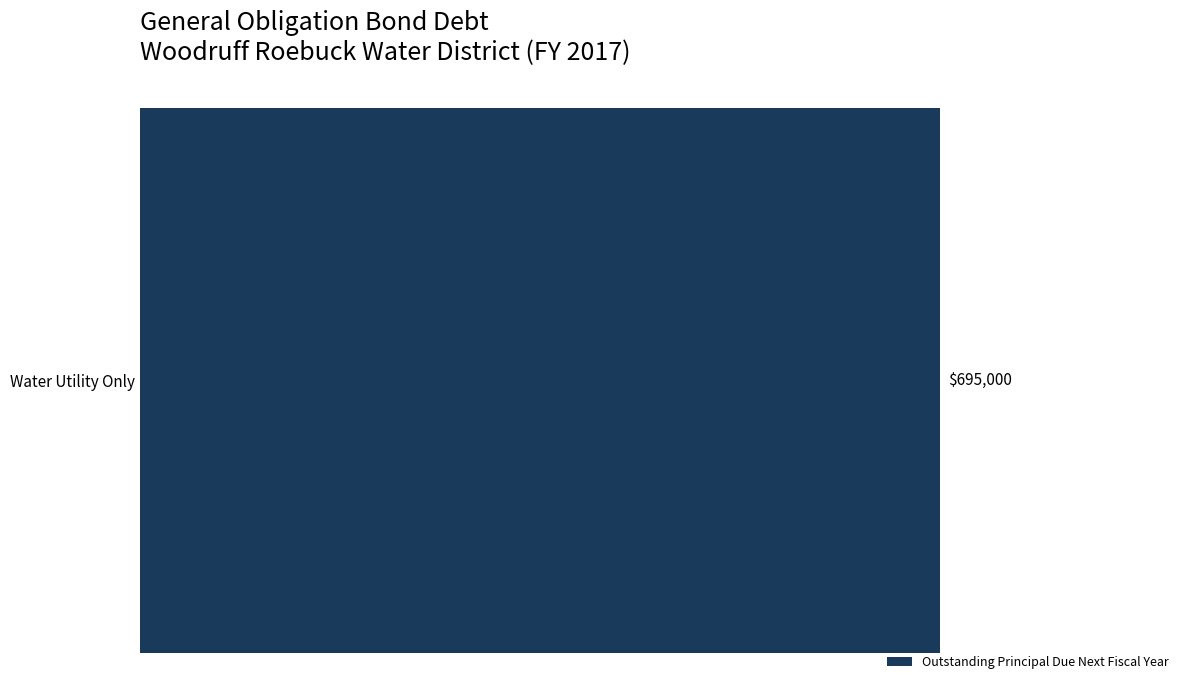

How many values exceed 0?

1